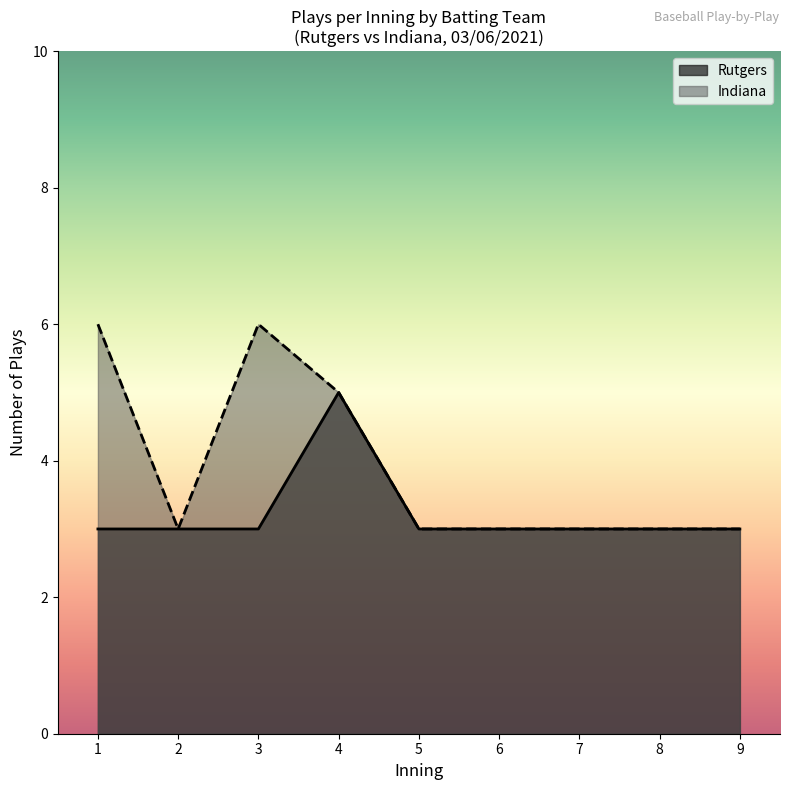

Is it true that Rutgers equals 7 at 4?

False